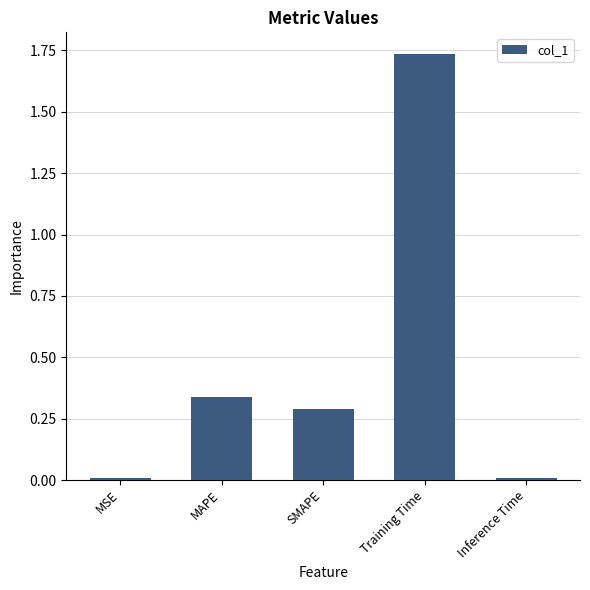

What is the change in value from MAPE to Inference Time?

-0.3